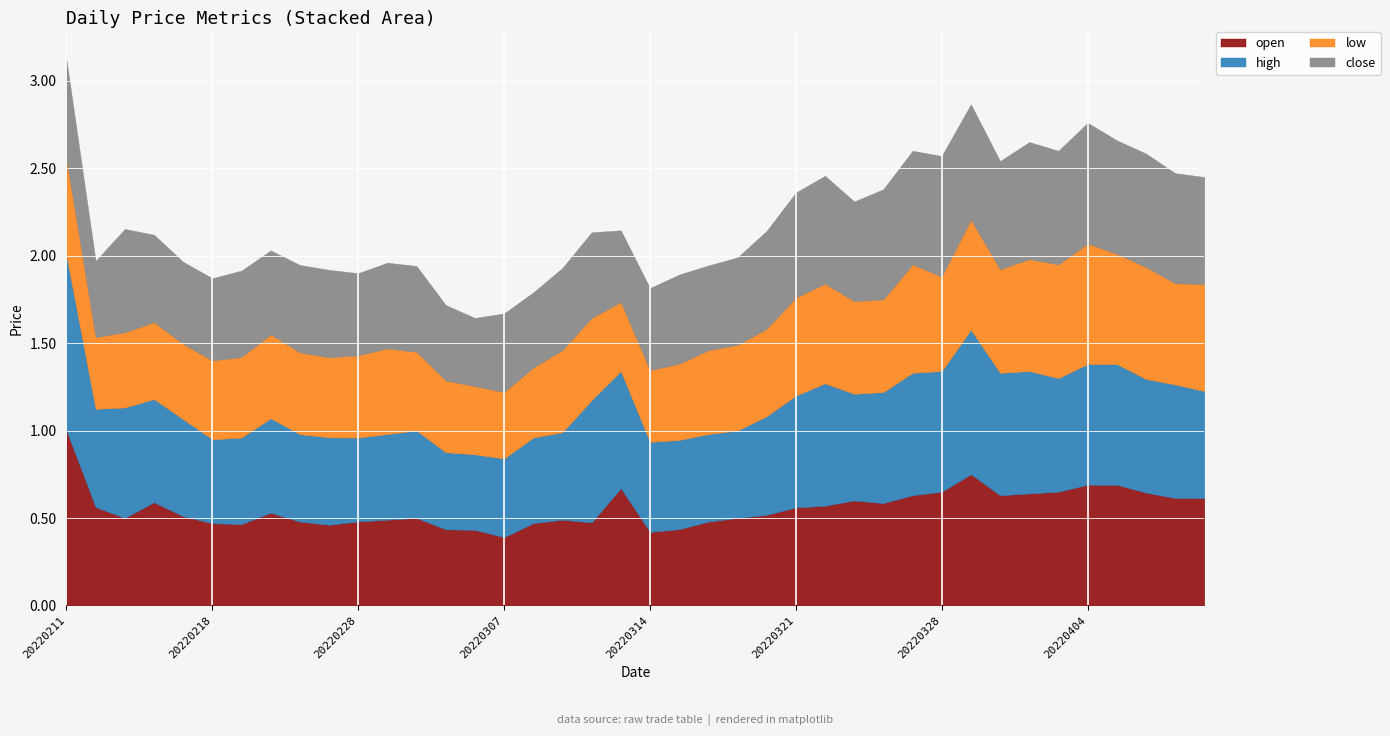

What are all the series names shown in the legend?

open, high, low, close